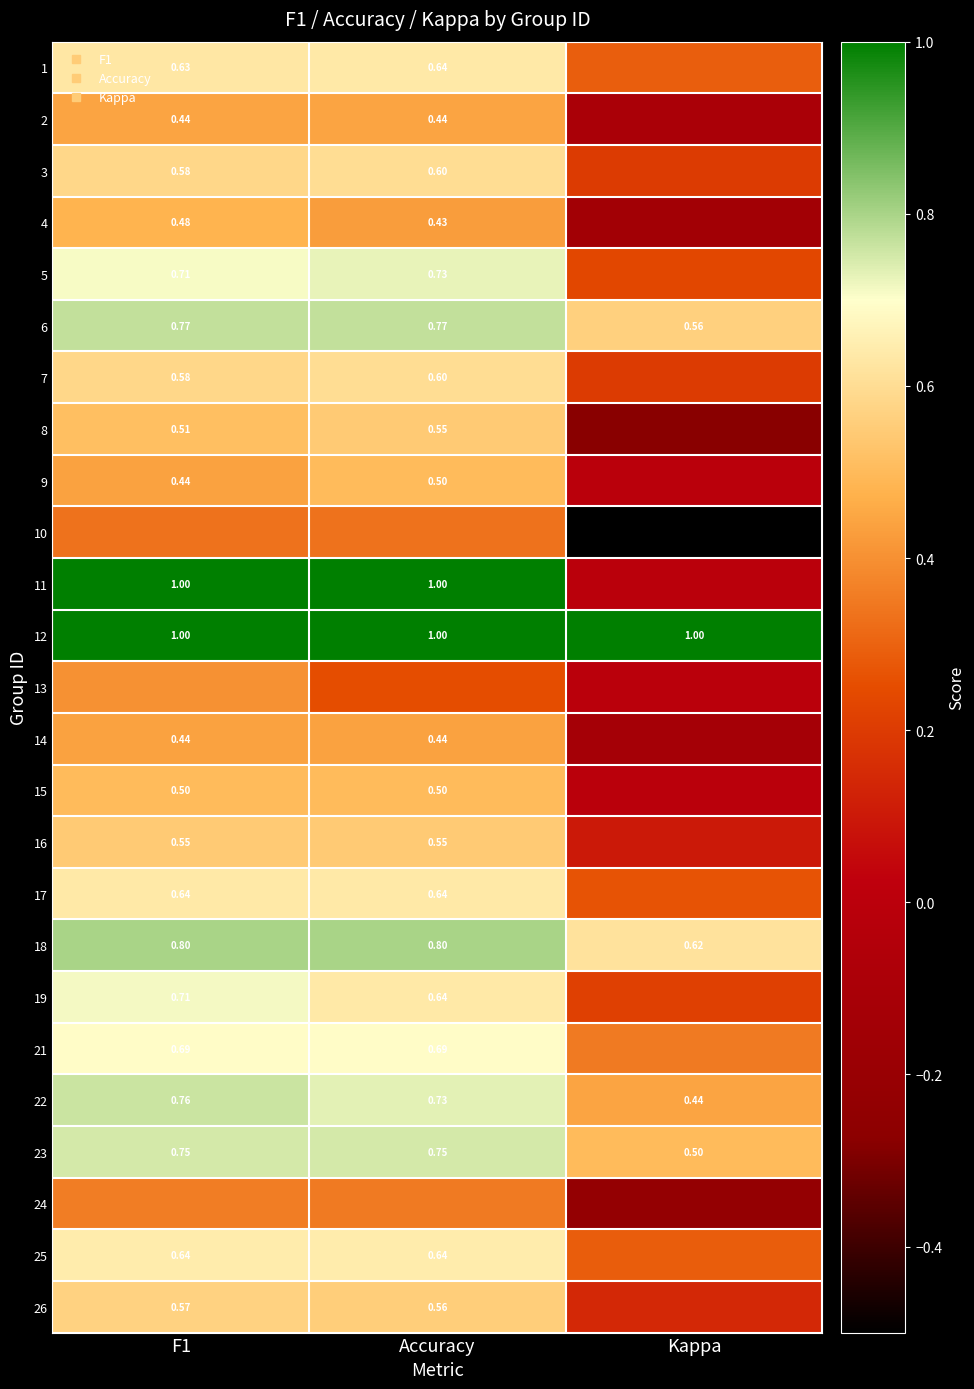

What is the spread (max minus min) of values at F1?

0.7